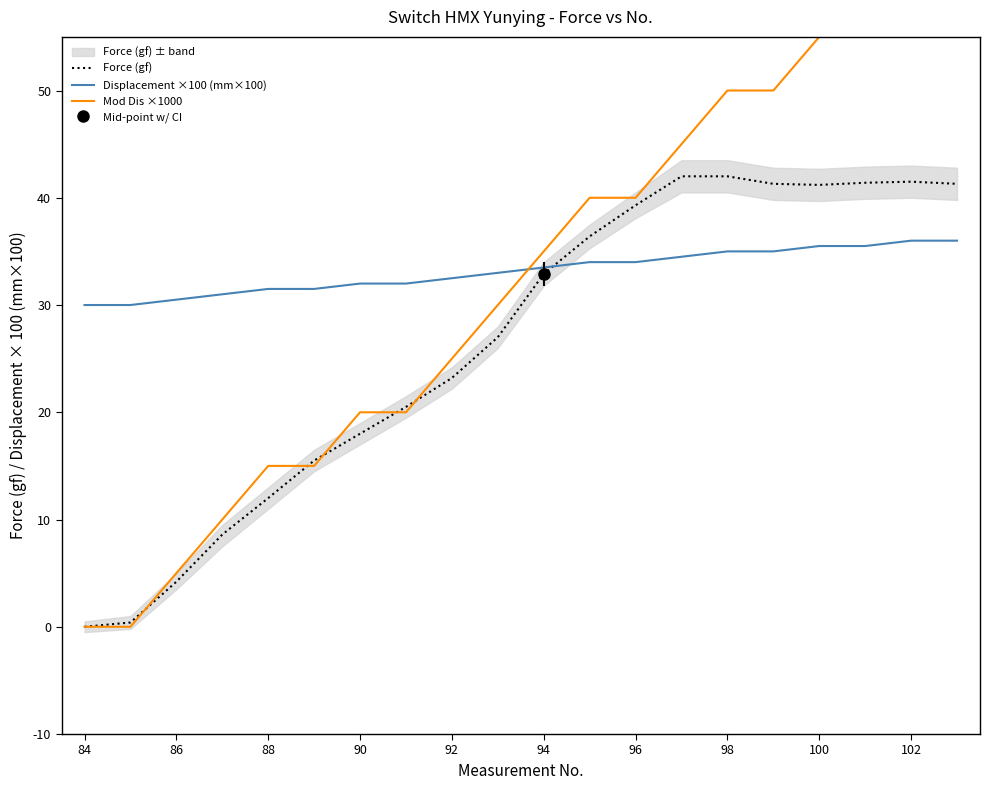

How many lines are shown in the chart?

3